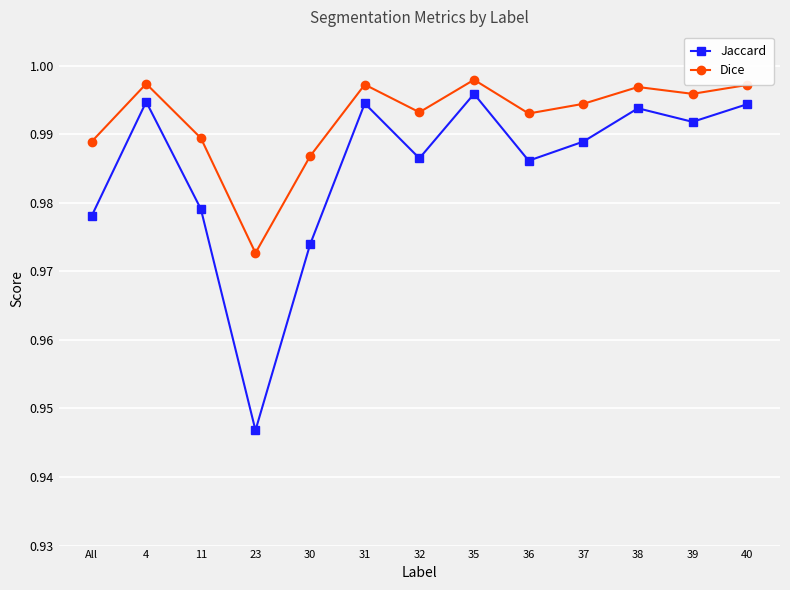

True or false: Jaccard and Dice cross at least once.

False